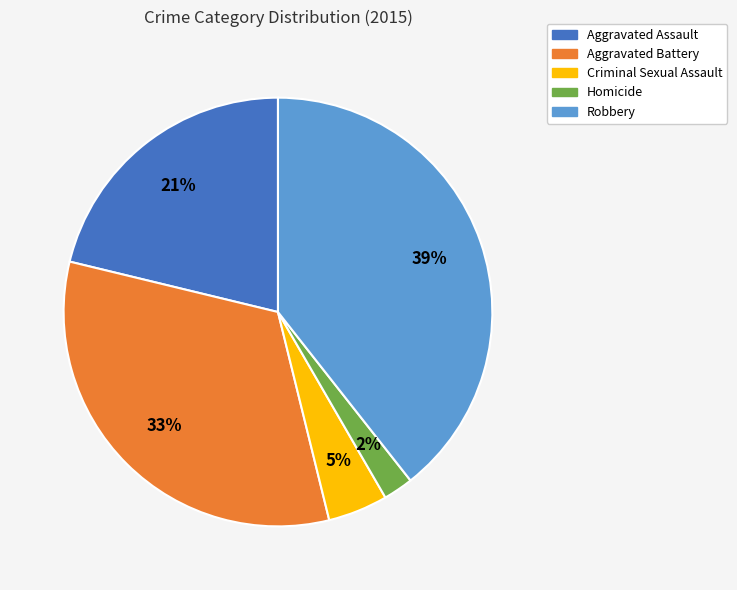

Which has a higher value, Aggravated Assault or Criminal Sexual Assault?

Aggravated Assault